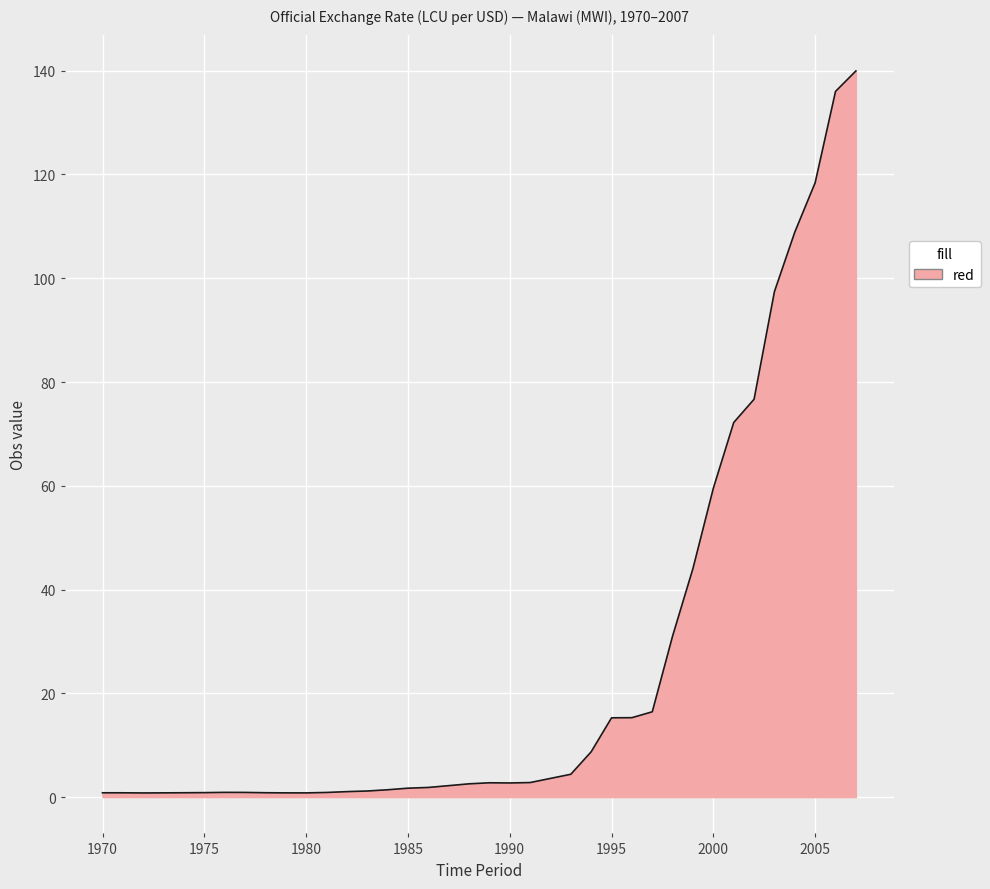

What is the difference between the maximum and minimum values?

139.2